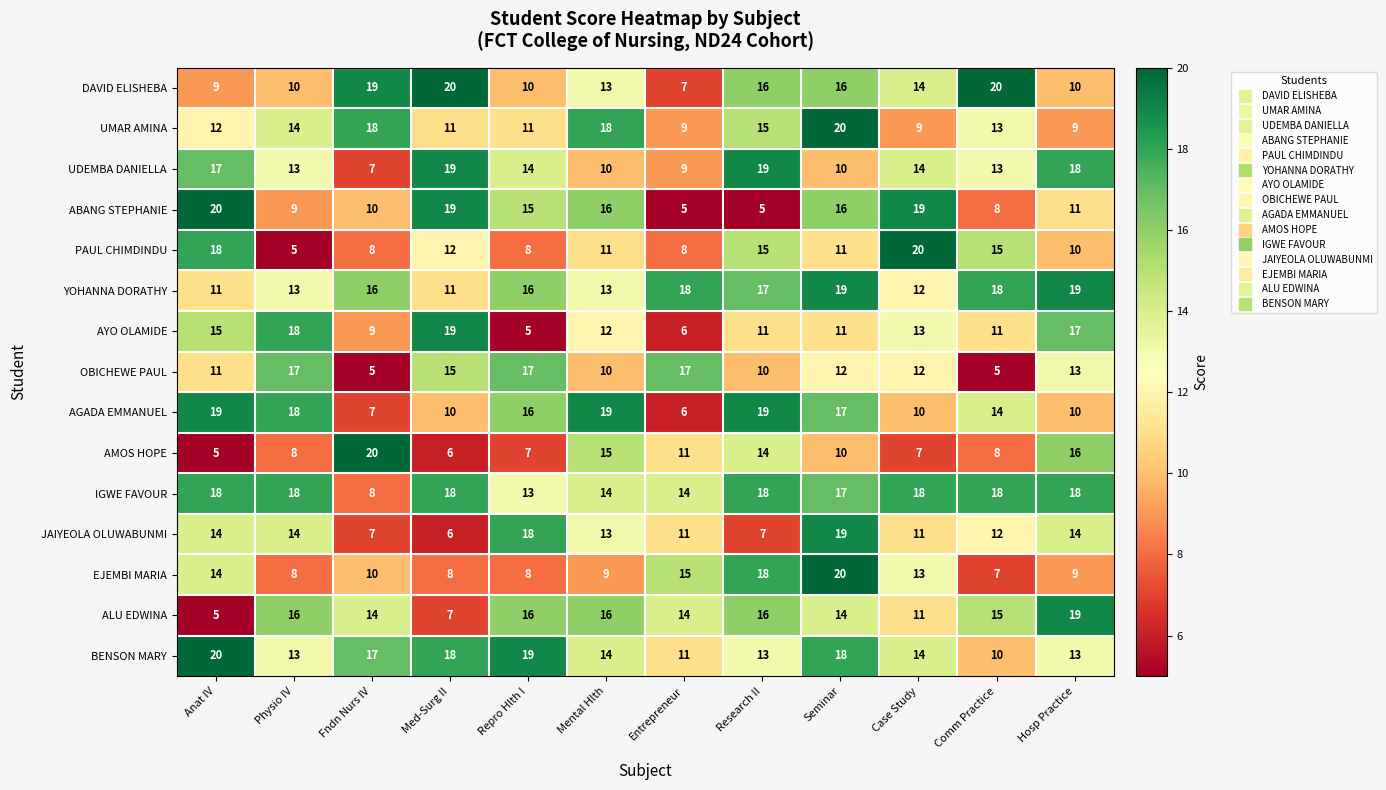

At which label does ABANG STEPHANIE reach its peak?

Anat IV